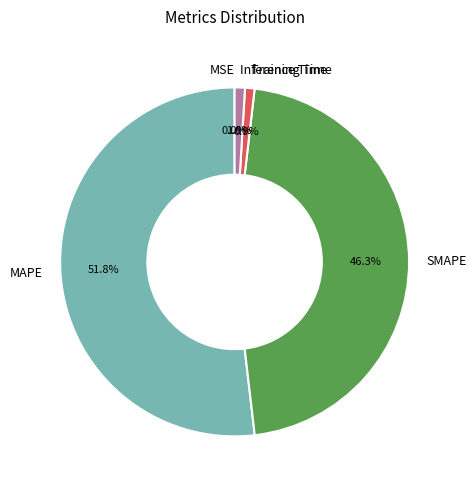

To the nearest percent, what portion does Training Time represent?

1%